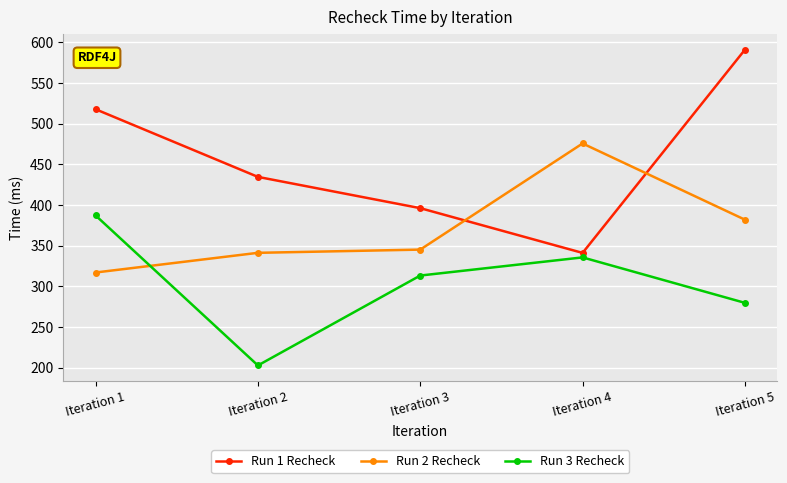

True or false: Run 2 Recheck has a value of 218.1 at Iteration 2.

False